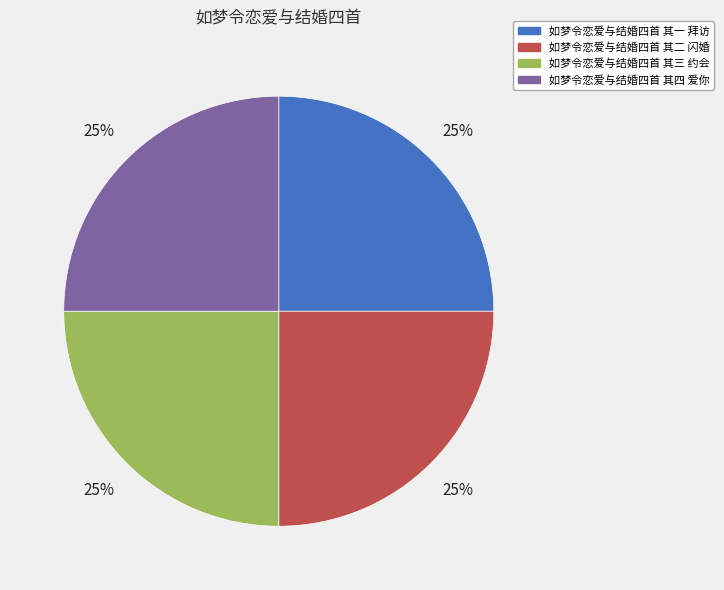

What percentage is the 如梦令恋爱与结婚四首 其三 约会 slice, to the nearest percent?

25%